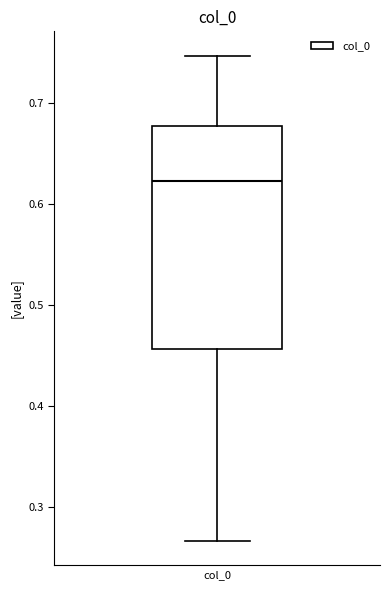

Transcribe this box plot: give where the median line is, the range the box spans, and where the two whiskers end, as read against the y-axis. The values are not printed on the chart, so give them approximately, as read against the axis.

median 0.62, box 0.46 to 0.68, whiskers 0.27 to 0.75